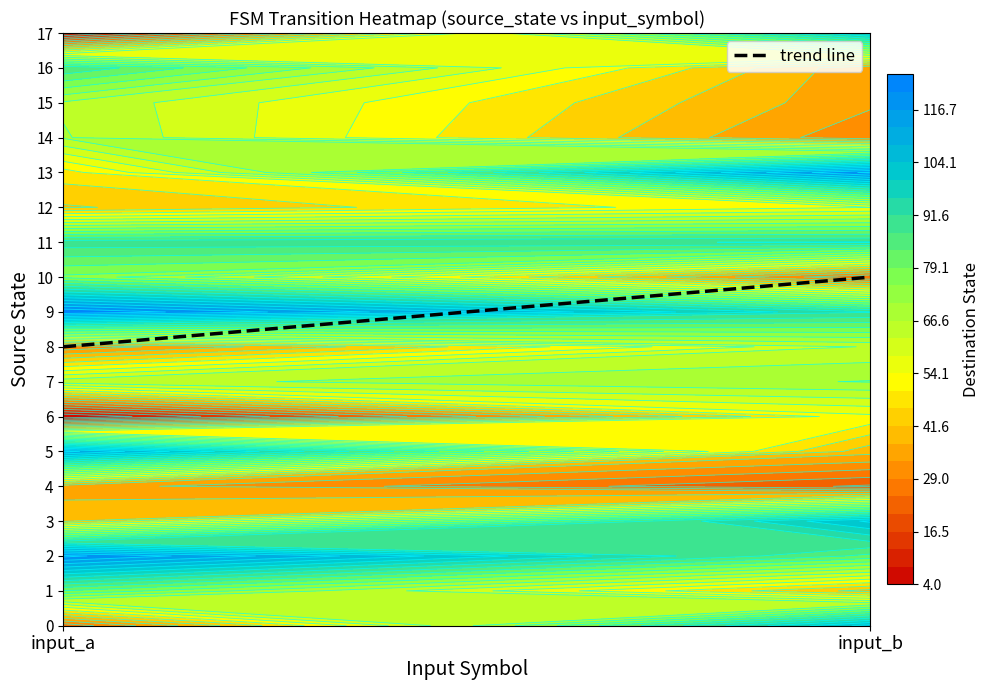

What is the approximate value of 6 at 1, to the nearest 10?

50